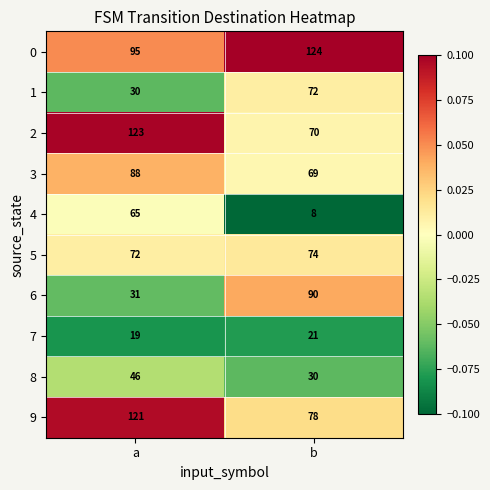

At which category is the sum across all series the highest?

a